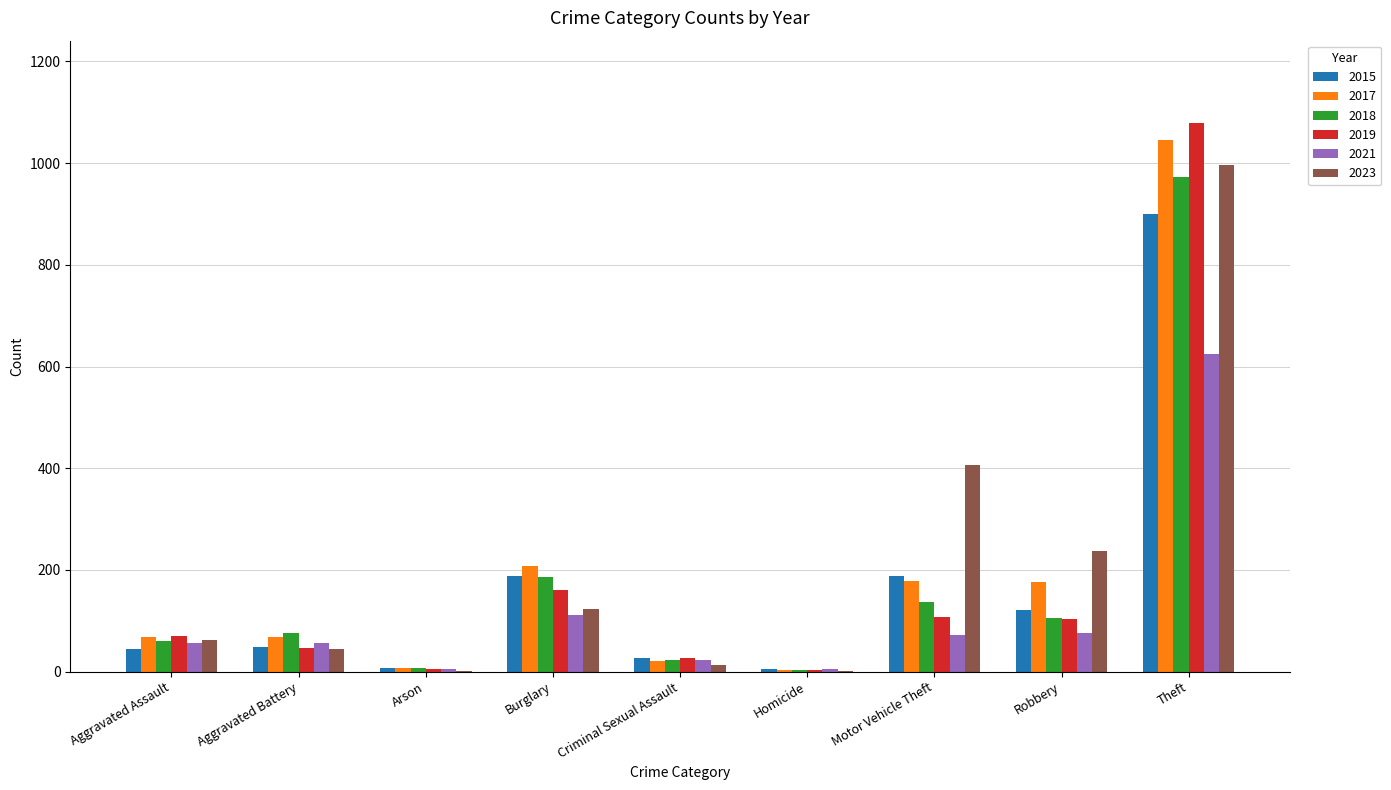

How many categories are shown in the chart?

9